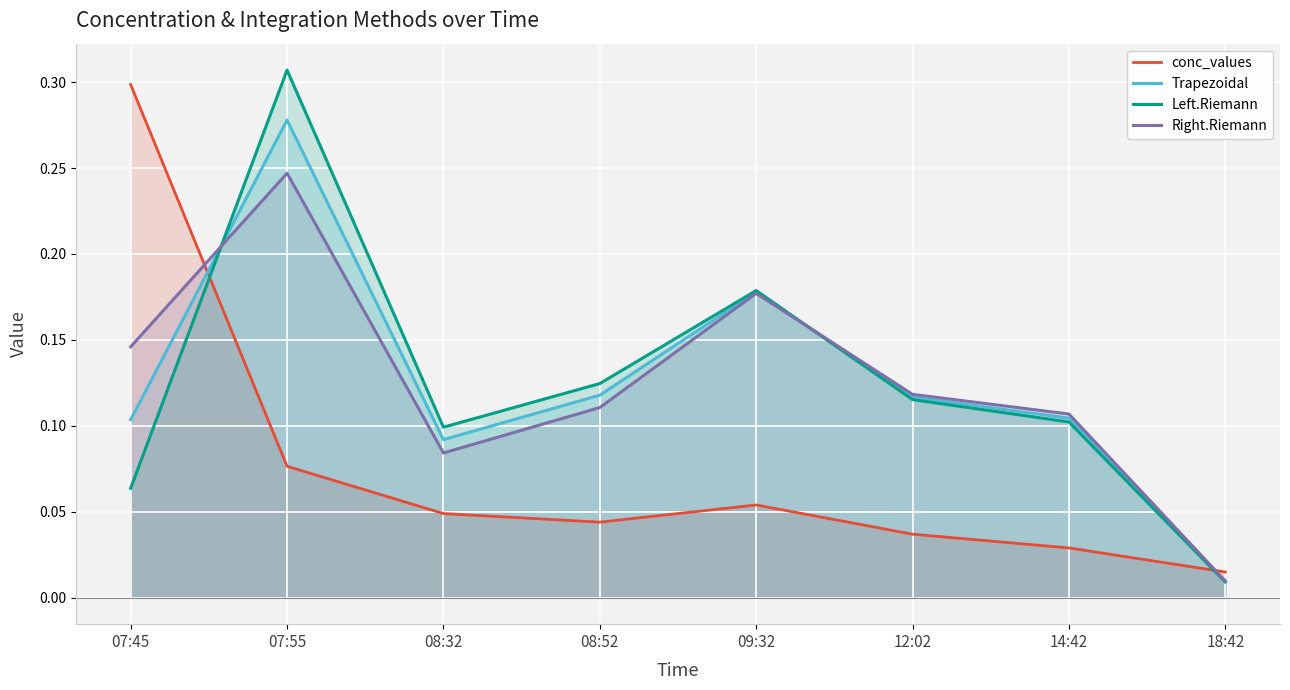

At which label is Left.Riemann closest to 0?

18:42